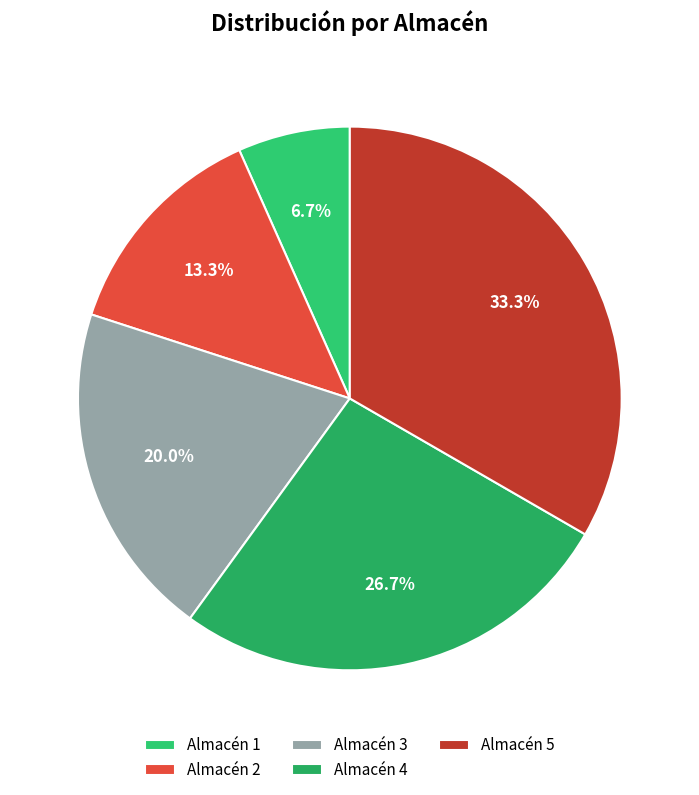

How many slices are in this pie chart?

5